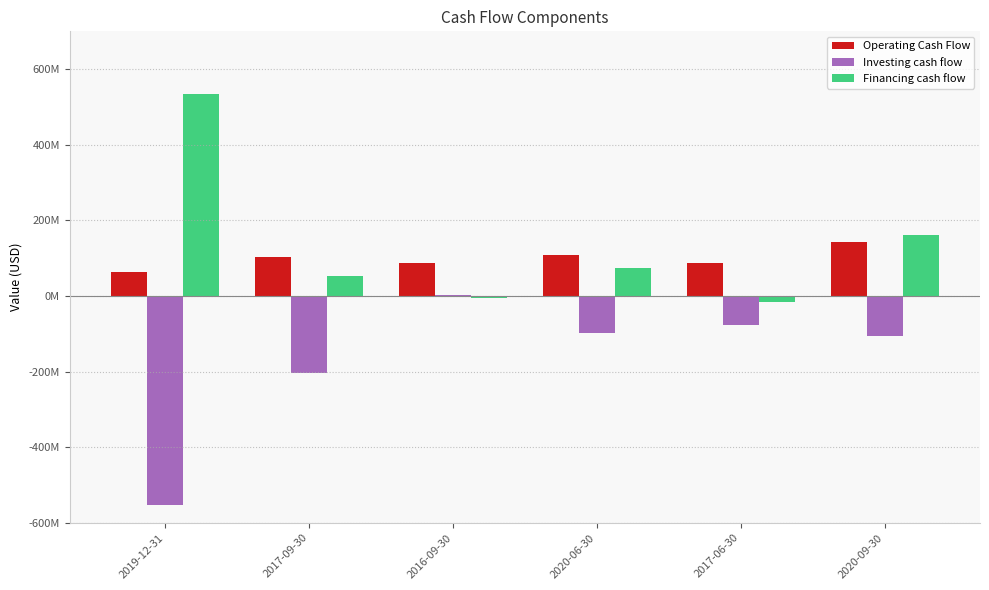

What is the difference between the Investing cash flow values at 2017-06-30 and 2020-09-30?

27132000